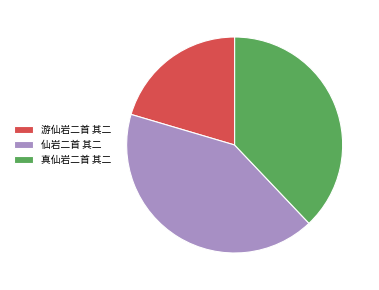

True or false: 游仙岩二首 其二 accounts for 20% of the total.

True